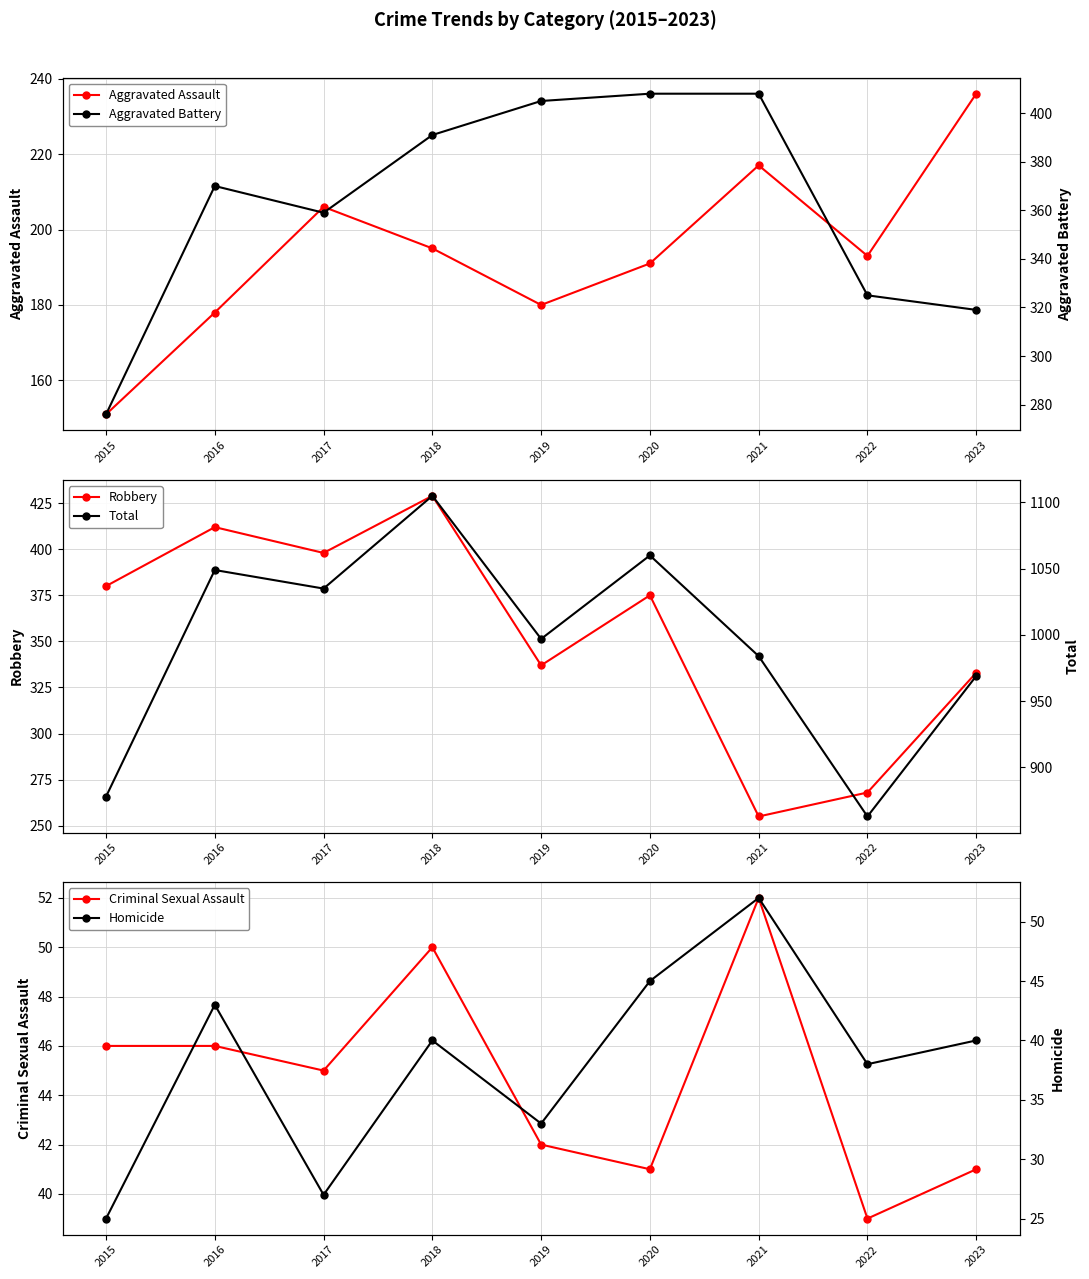

What is the sum of all Robbery values?

3187